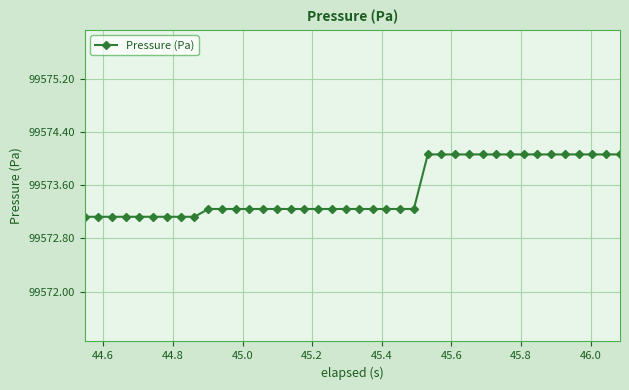

Reading right to left, transcribe all the data shown in this chart.

99574.1	99574.1	99574.1	99574.1	99574.1	99574.1	99574.1	99574.1	99574.1	99574.1	99574.1	99574.1	99574.1	99574.1	99574.1	99573.2	99573.2	99573.2	99573.2	99573.2	99573.2	99573.2	99573.2	99573.2	99573.2	99573.2	99573.2	99573.2	99573.2	99573.2	99573.2	99573.1	99573.1	99573.1	99573.1	99573.1	99573.1	99573.1	99573.1	99573.1